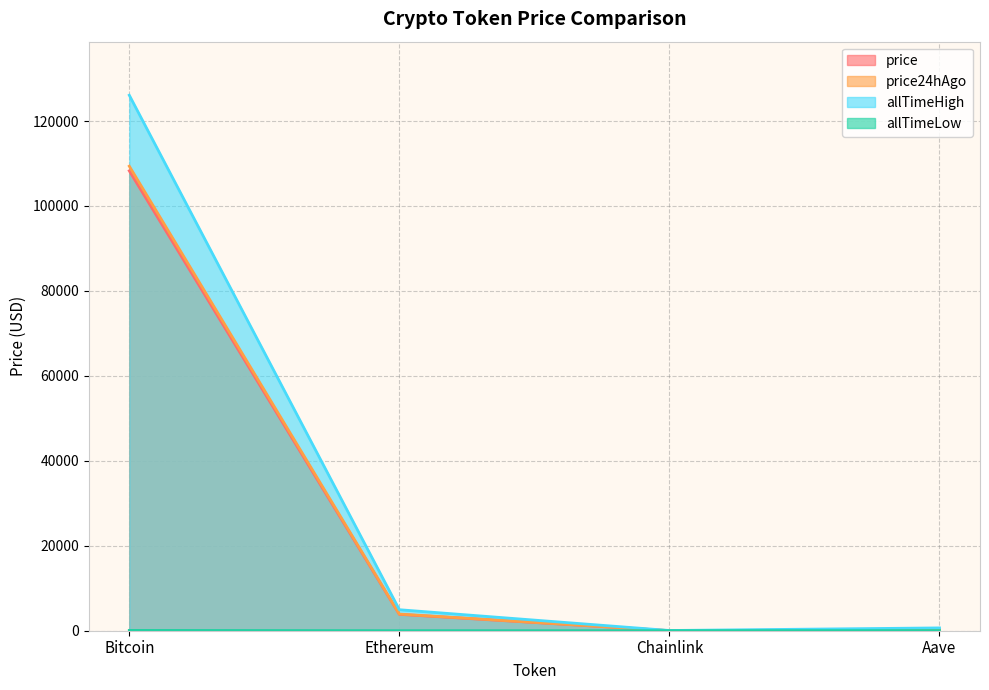

How many interior local valleys does the price24hAgo series have?

1